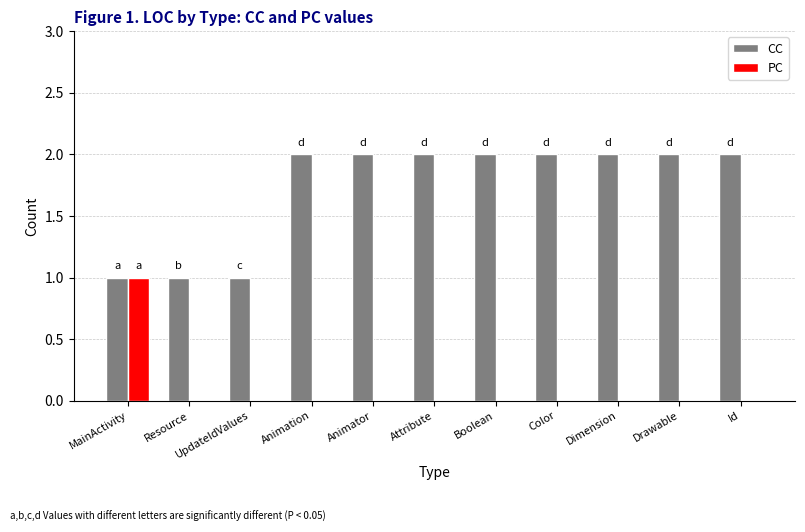

What is the sum of all CC values?

19